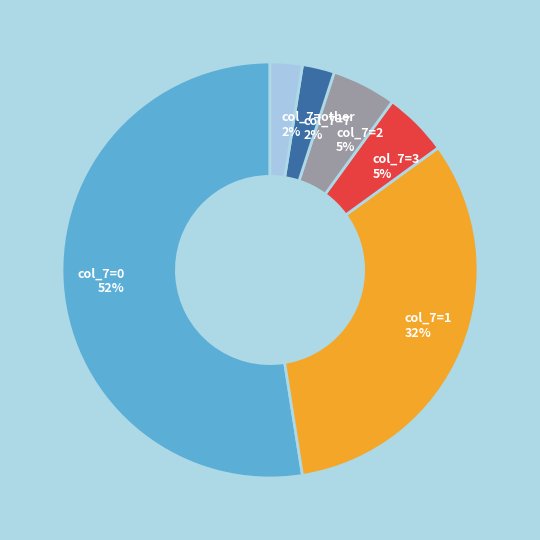

Is there a majority slice in this chart?

Yes